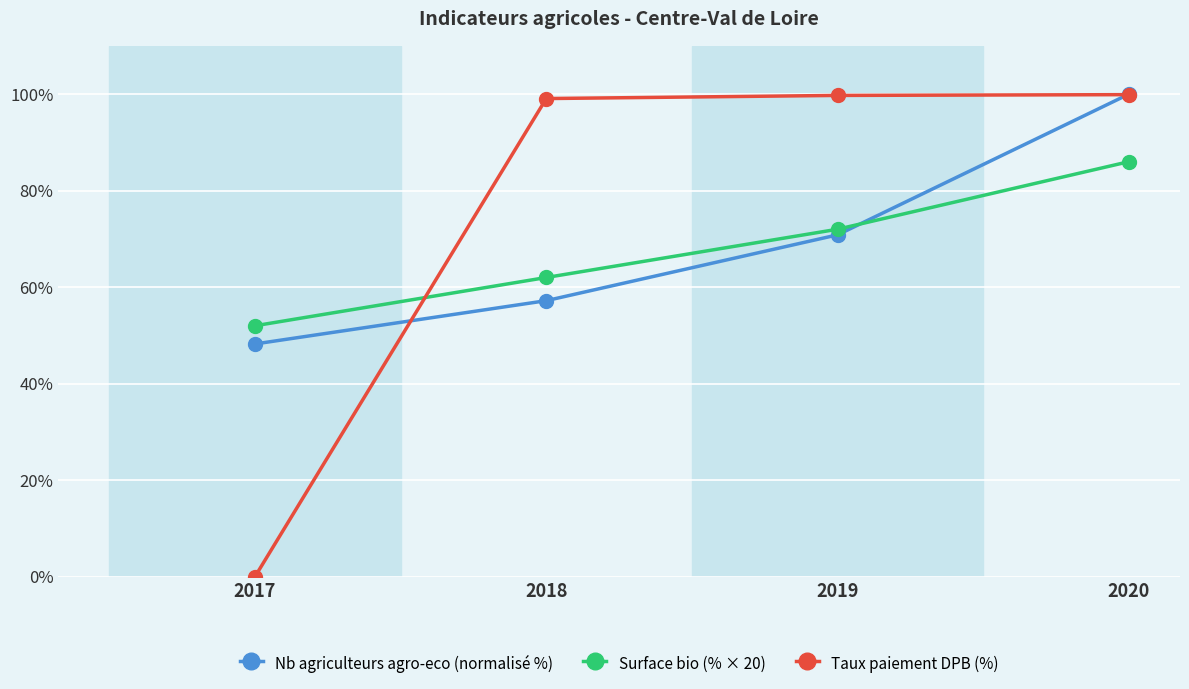

Which series changed the most between 2019 and 2020?

Nb agriculteurs agro-eco (normalisé %)